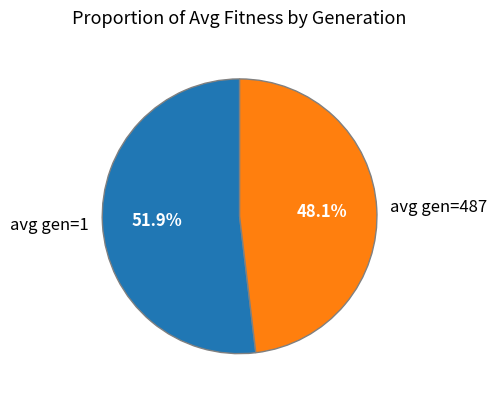

True or false: avg gen=487 accounts for 48% of the total.

True